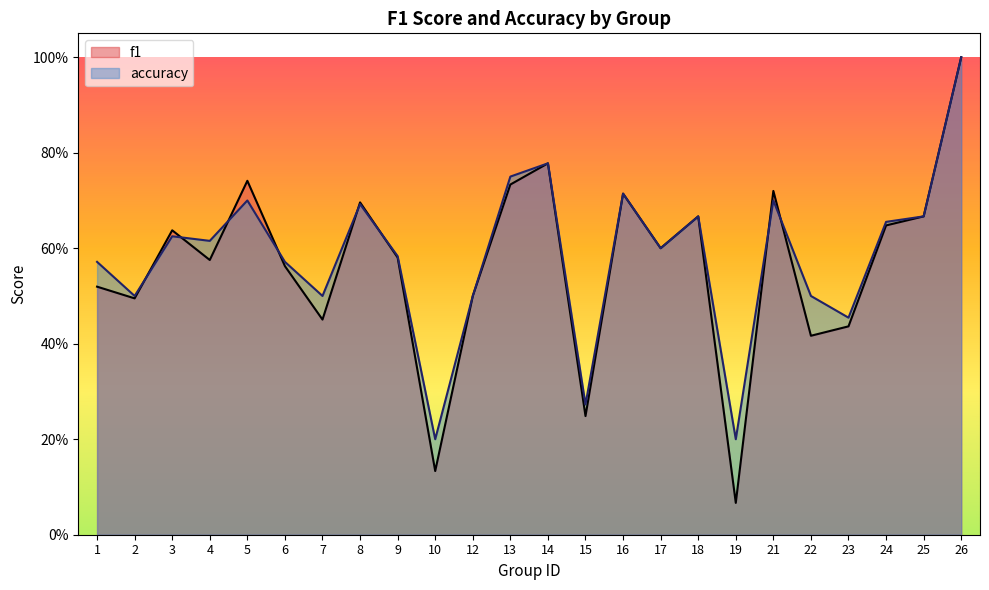

True or false: accuracy and f1 intersect in this chart.

True